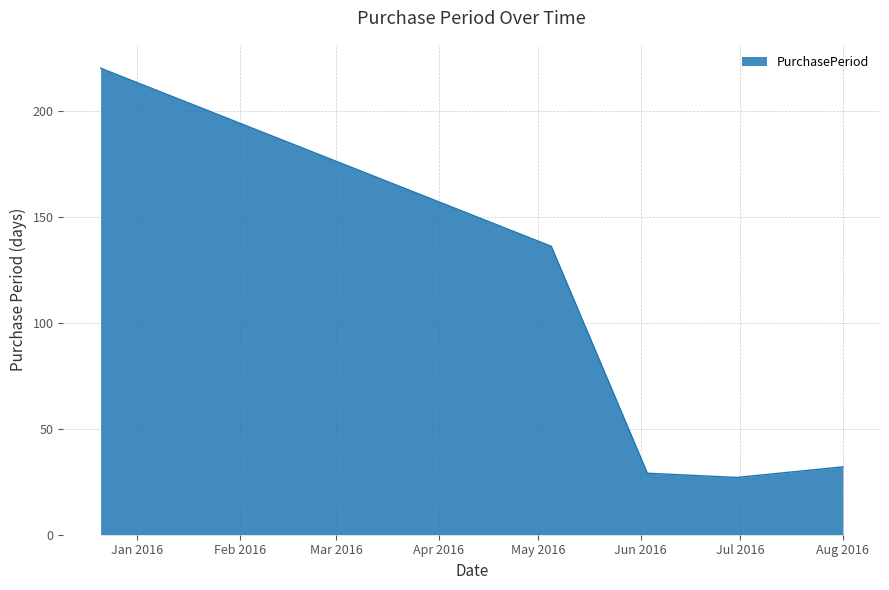

Count the number of data series in this chart.

1